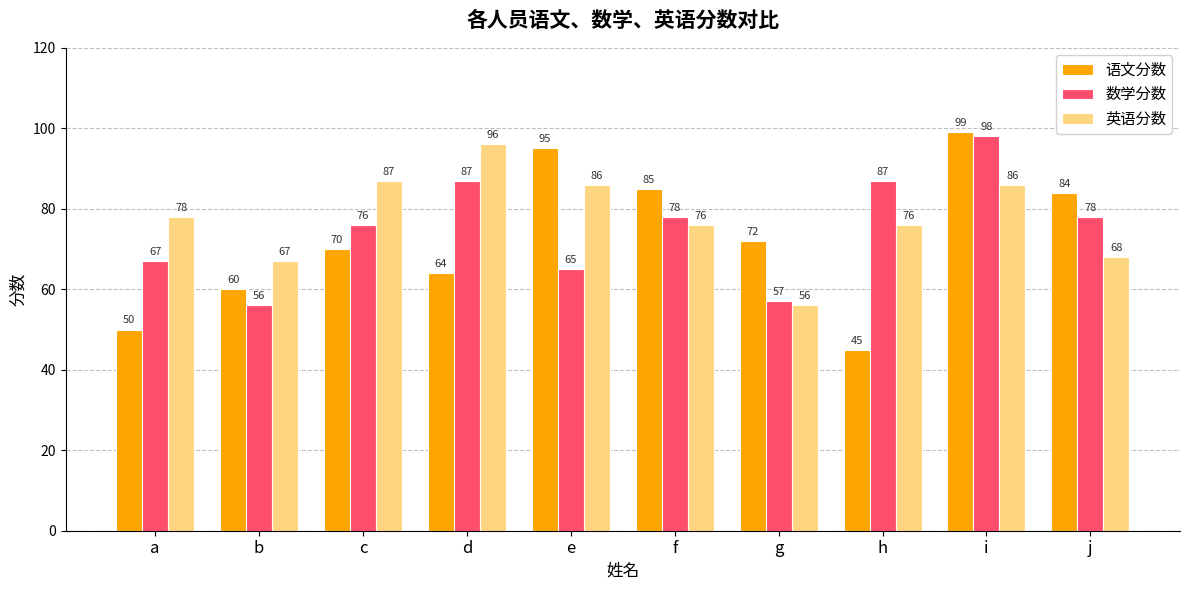

List the series in order of their overall mean, highest first.

英语分数, 数学分数, 语文分数